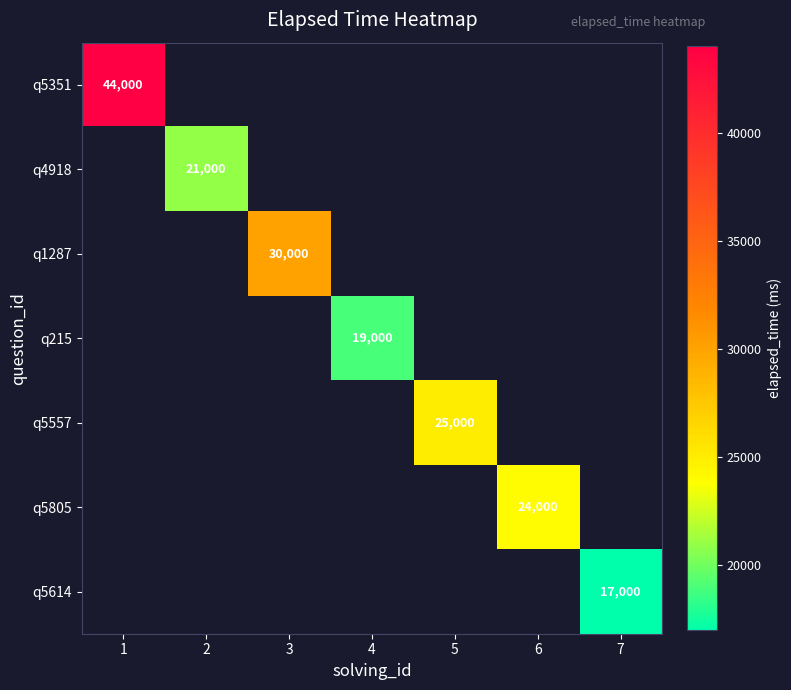

The q1287 series shows 30000 at 3. True or false?

True